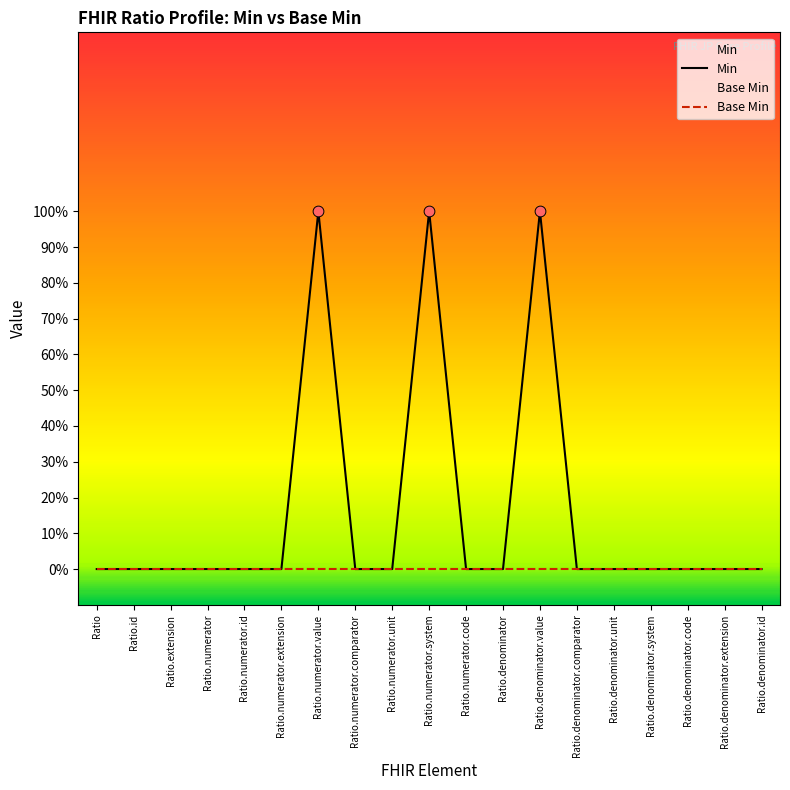

Which series has the largest total across all categories?

Min